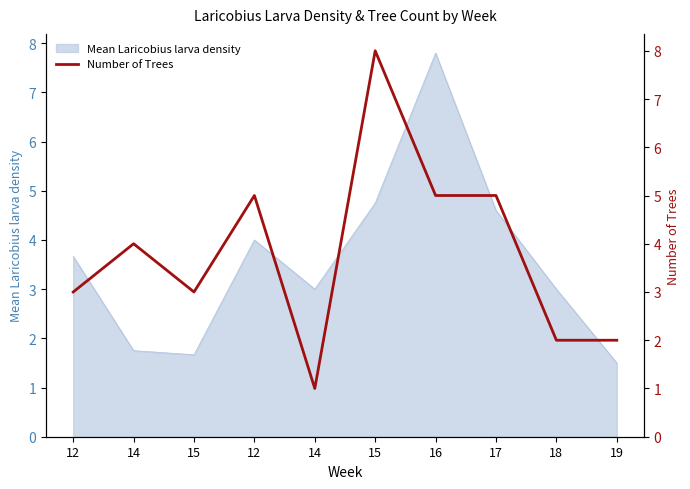

Read the value at 19.

2